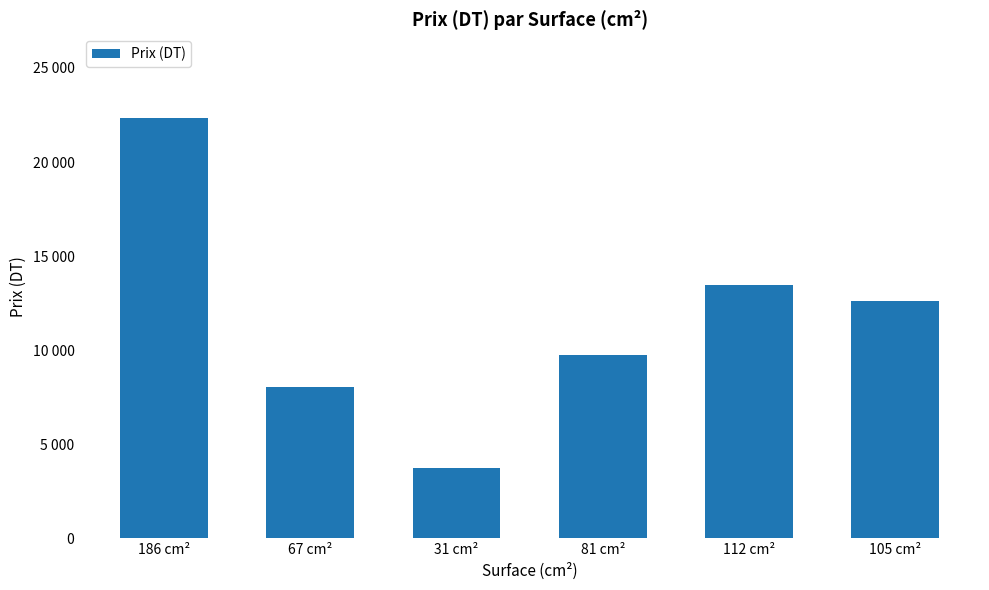

What is the sum of the values at 186 cm² and 112 cm²?

35760